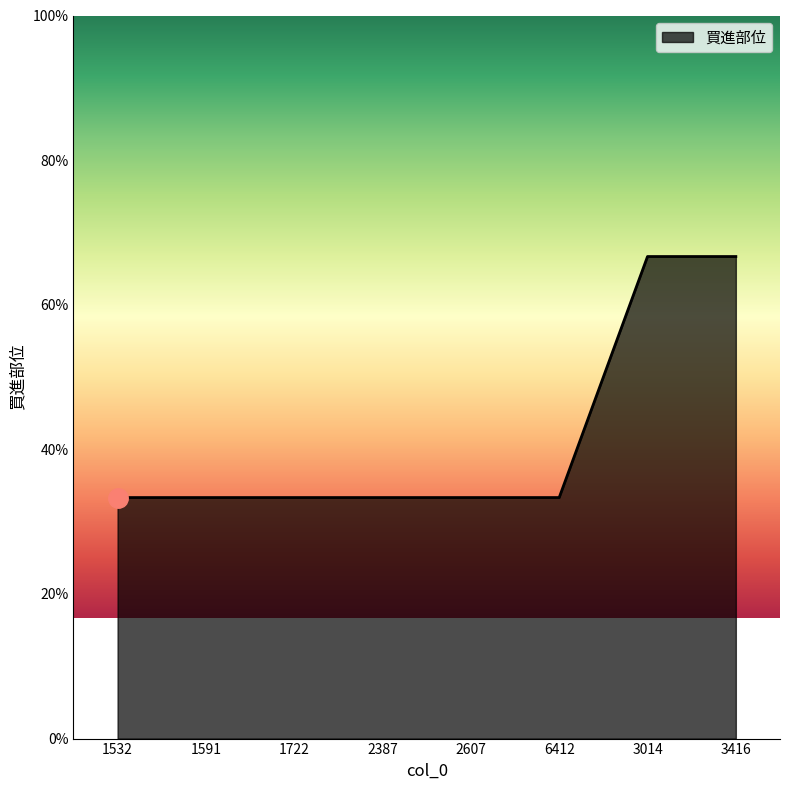

Is this an area chart (filled region under the line)?

Yes